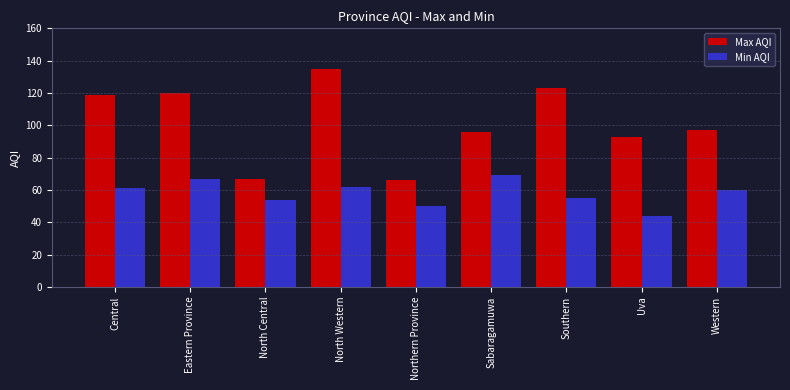

Count the number of categories in the chart.

9